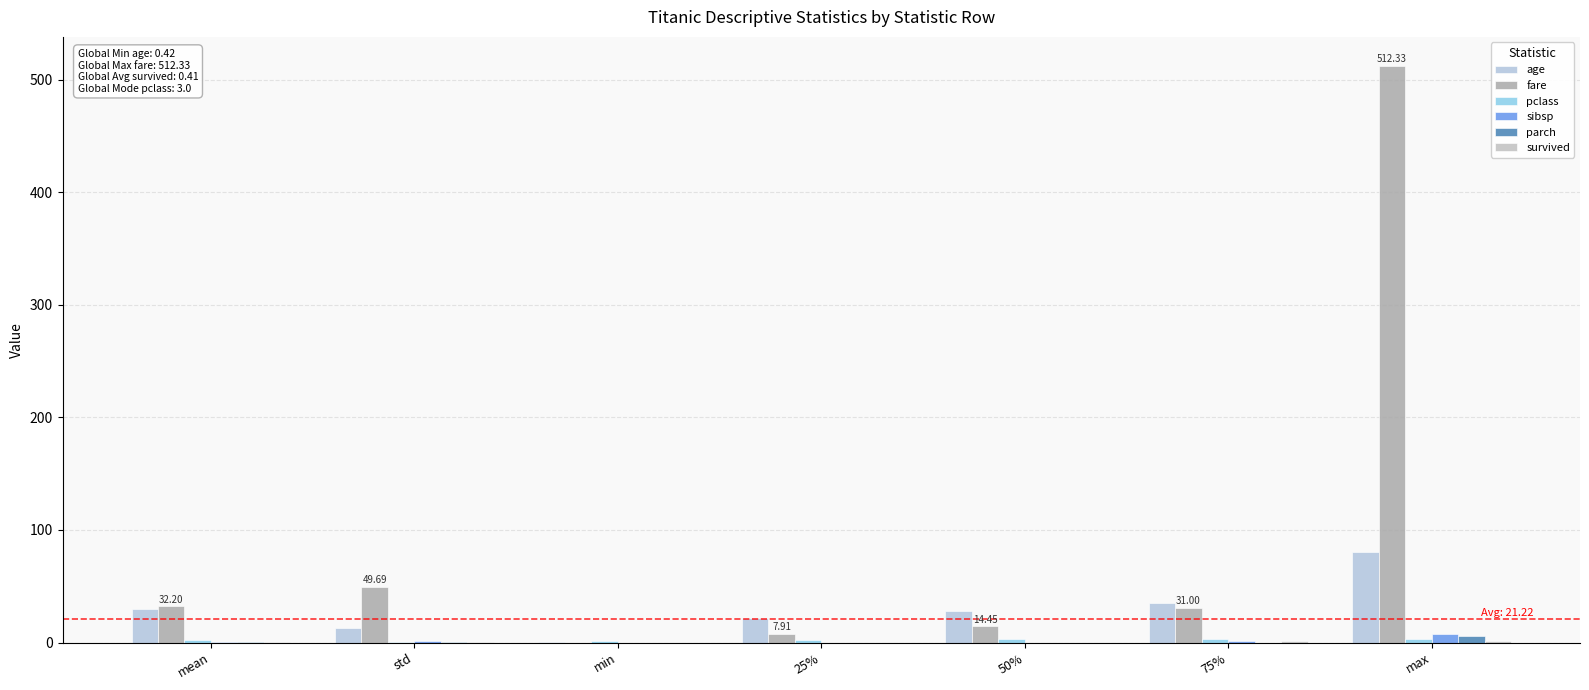

Reading right to left, transcribe all the data shown in this chart.

age: 80.0	35.0	28.0	22.0	0.4	13.0	29.4
fare: 512.3	31.0	14.4	7.9	0.0	49.7	32.2
pclass: 3.0	3.0	3.0	2.0	1.0	0.8	2.3
sibsp: 8.0	1.0	0.0	0.0	0.0	1.1	0.5
parch: 6.0	0.0	0.0	0.0	0.0	0.8	0.4
survived: 1.0	1.0	0.0	0.0	0.0	0.5	0.4